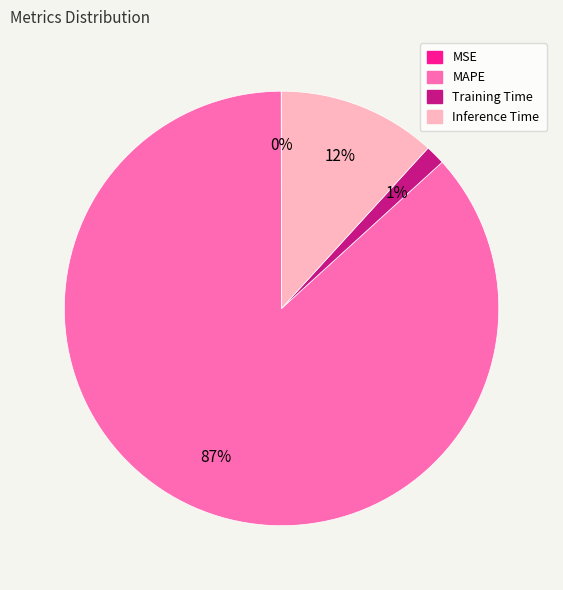

The Training Time slice represents 11% of the pie. True or false?

False